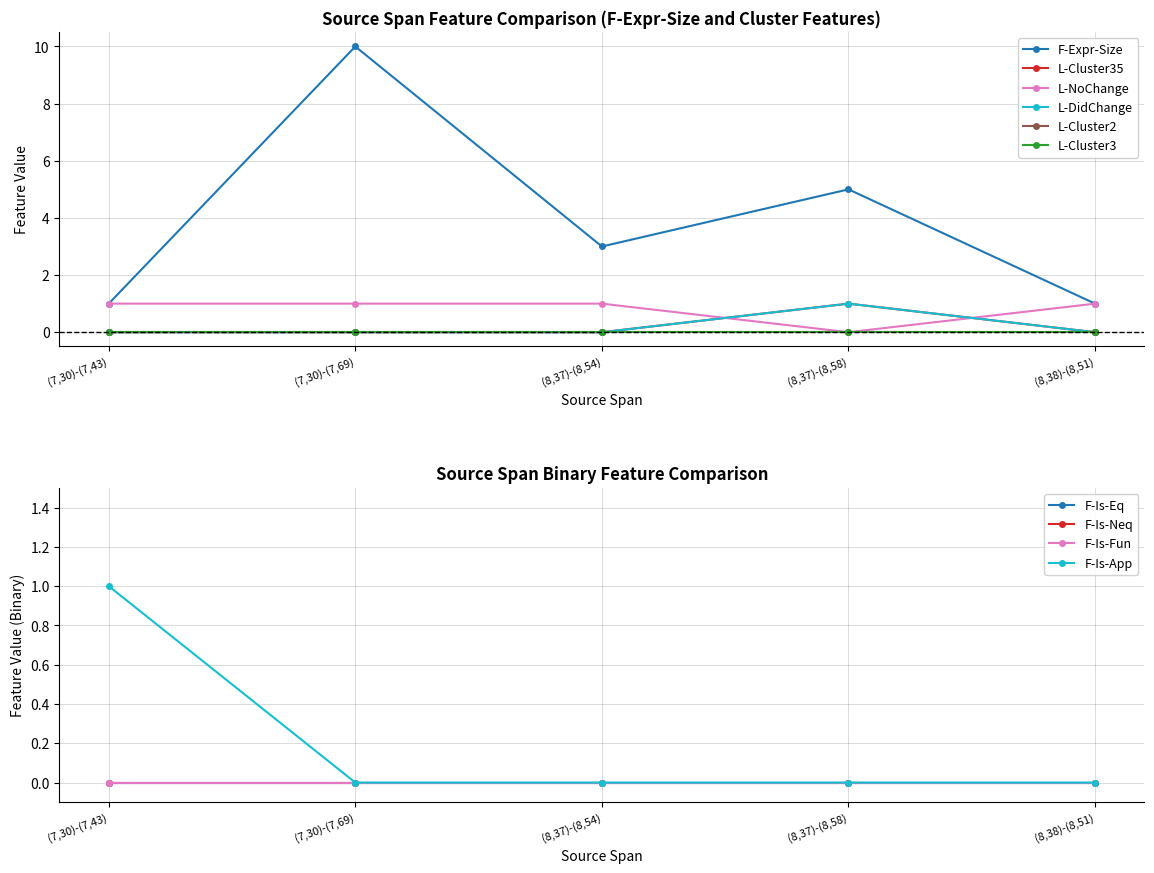

At which category does the chart reach its minimum across all series?

(7,30)-(7,43)